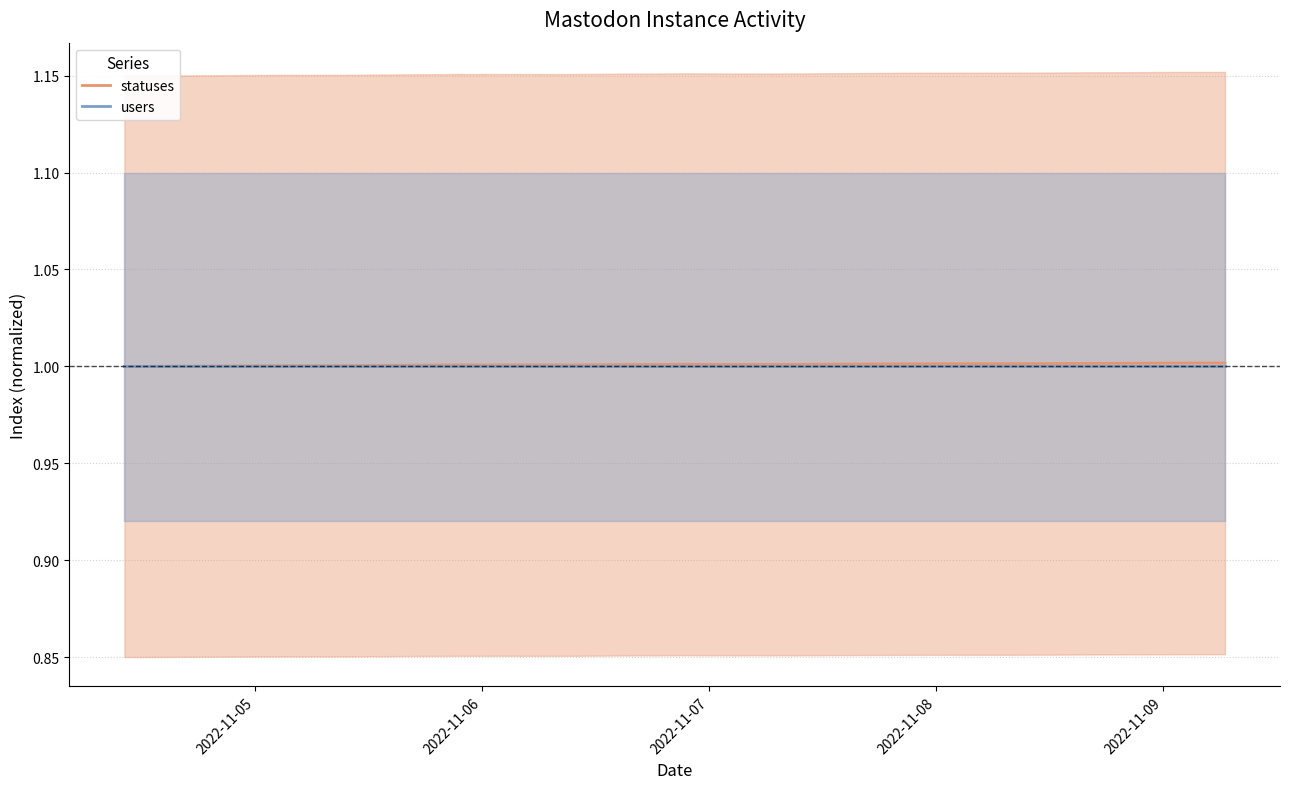

What is the lowest value of the statuses series?

1.0